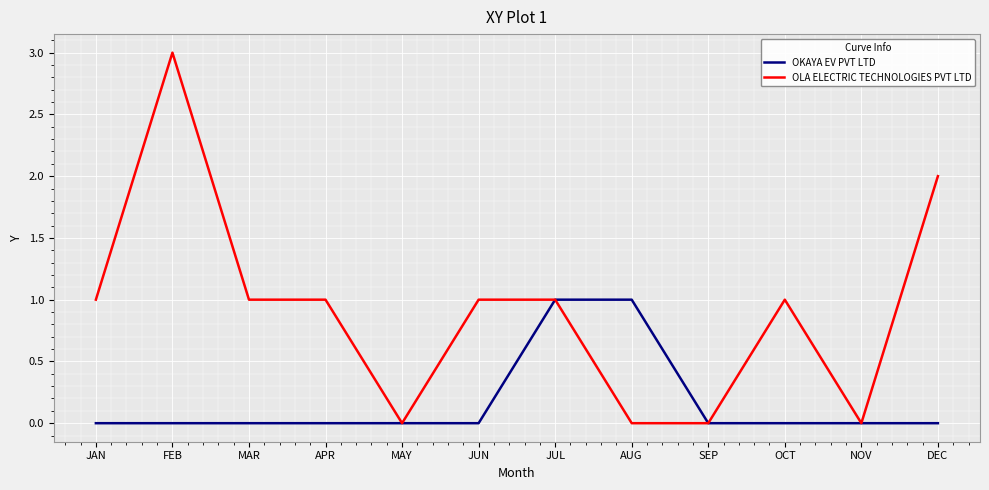

What is the highest value of the OKAYA EV PVT LTD series?

1